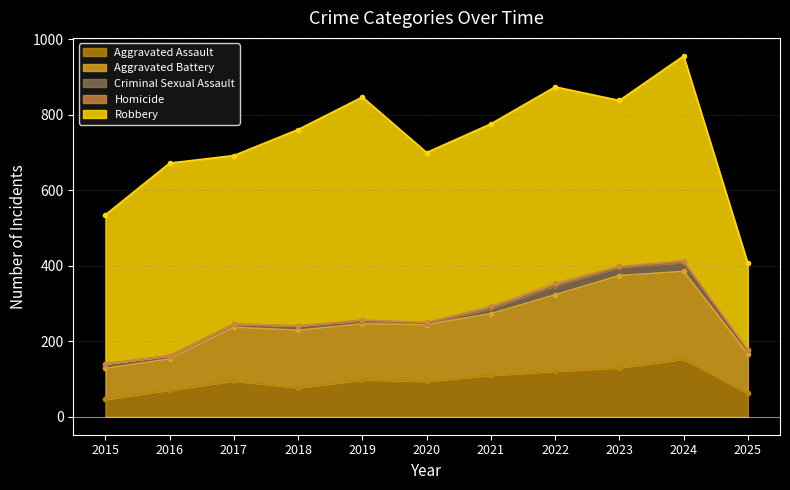

Which series has the largest total across all categories?

Robbery